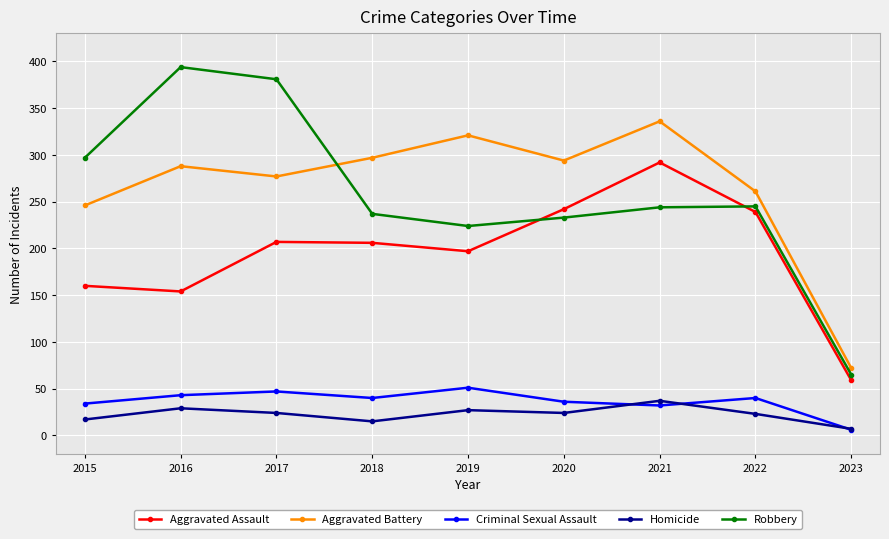

What is the difference between the highest and lowest values at 2016?

365